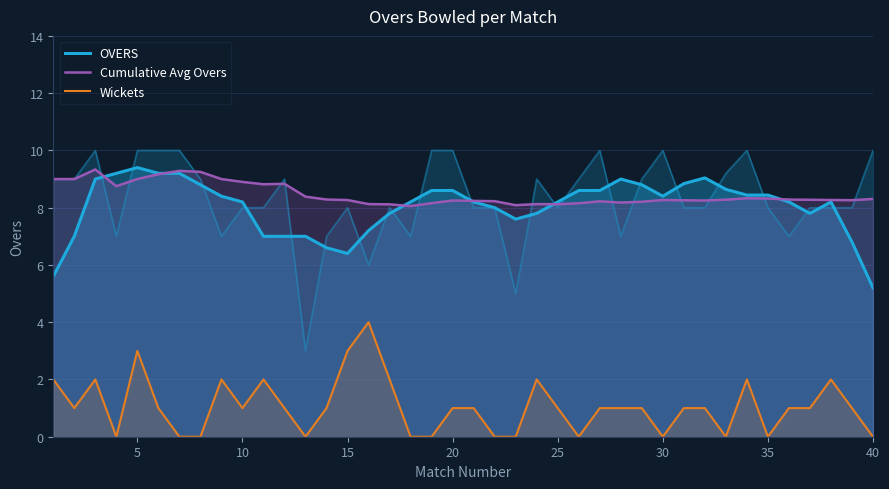

What is the difference between the maximum and minimum values in the Wickets series?

4.0